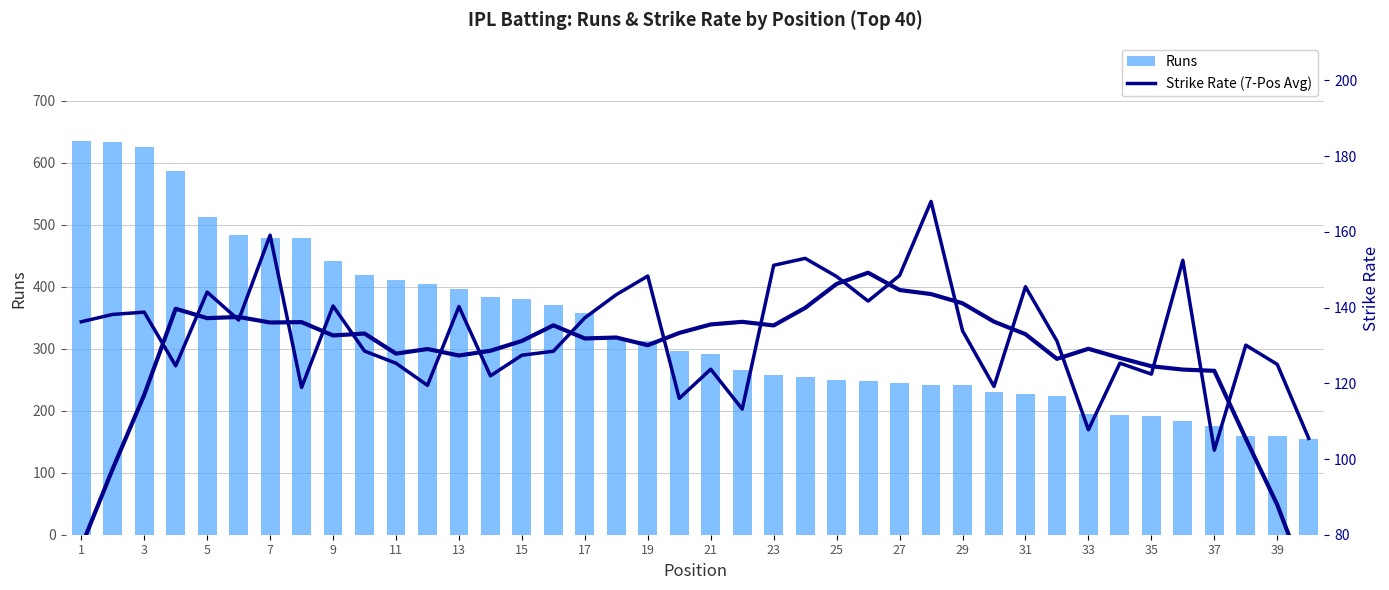

What is the value of the Strike Rate (7-pos avg) bar at the 1st from the left?

136.3